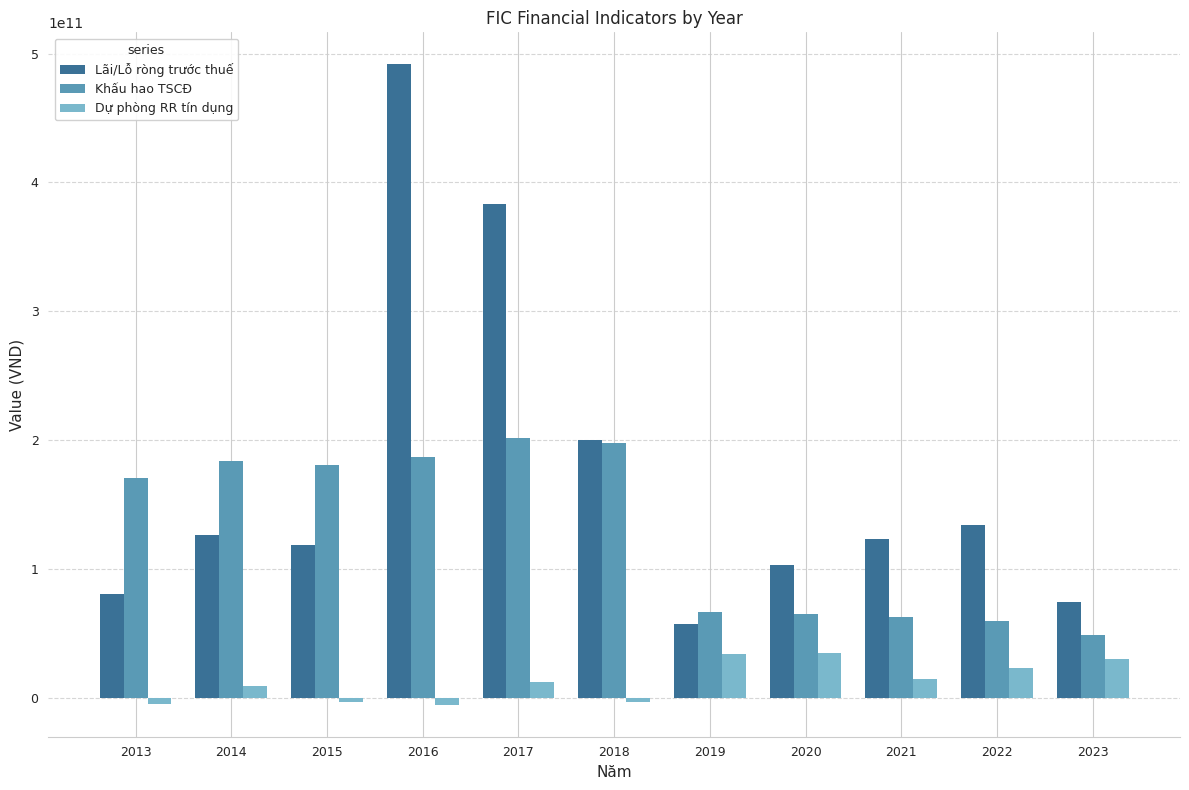

What is the spread (max minus min) of values at 2013?

175511604399